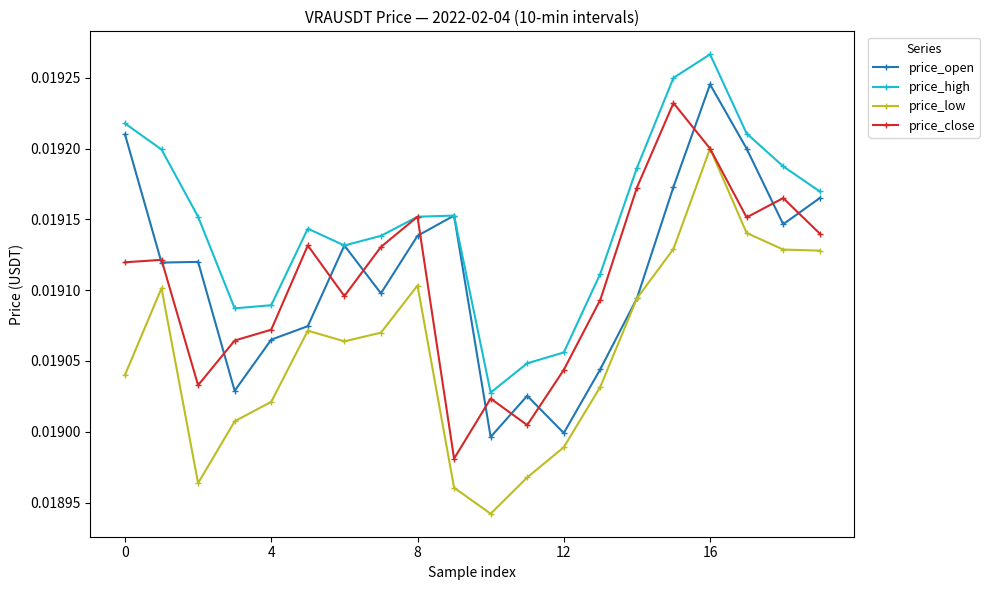

In price_open, how many points are lower than both neighbors (excluding endpoints)?

6